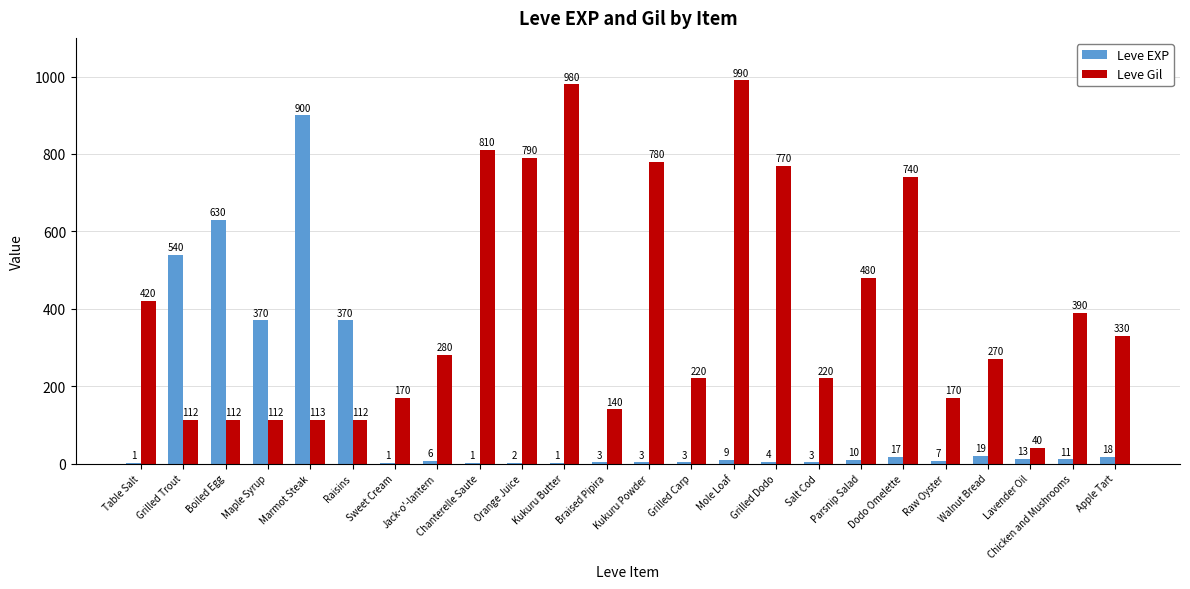

How many distinct data groups are displayed?

2